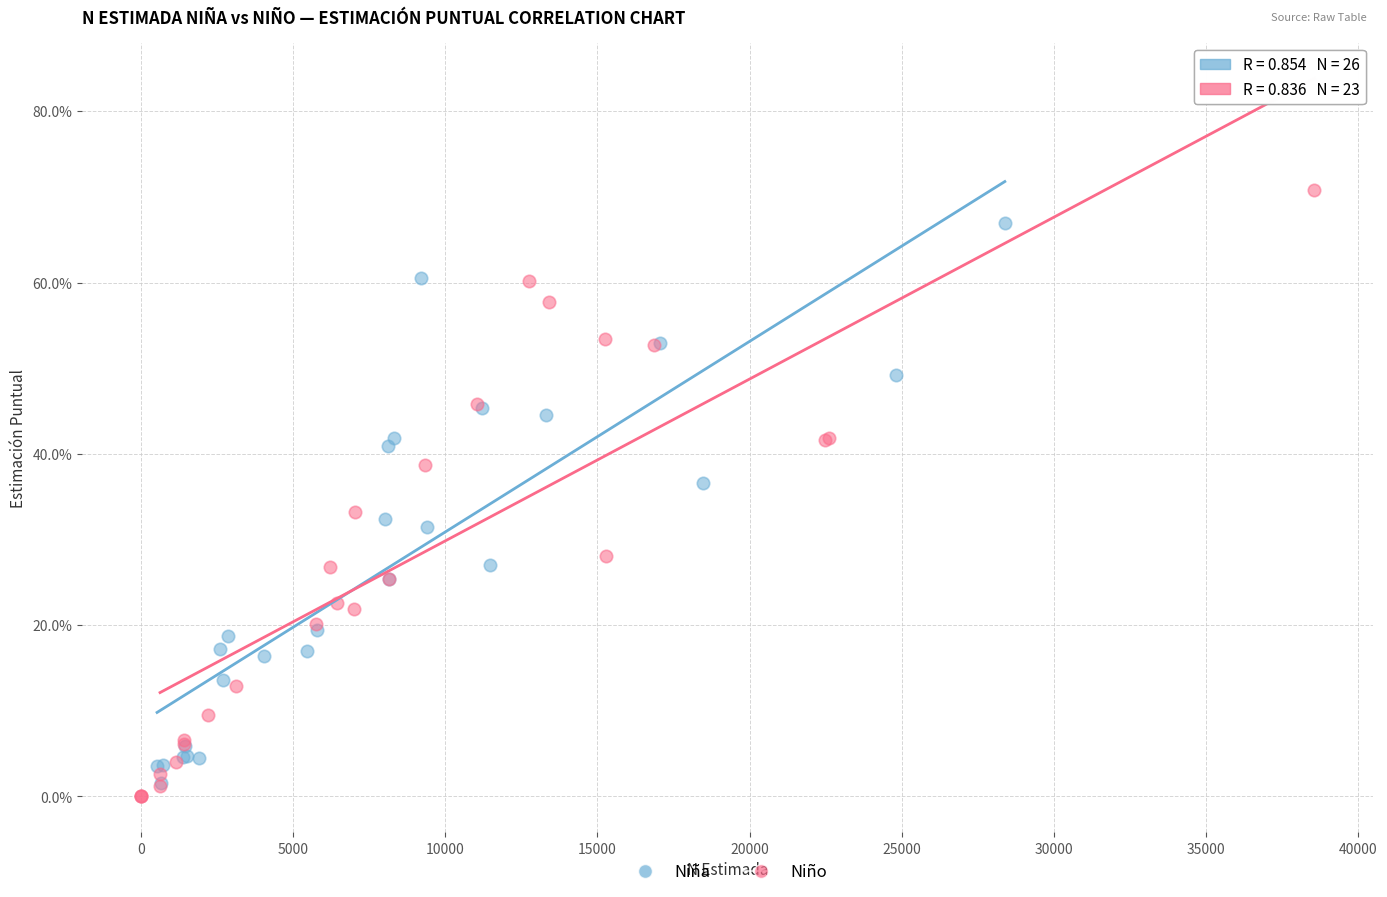

What are all the series names shown in the legend?

Niña, Niño